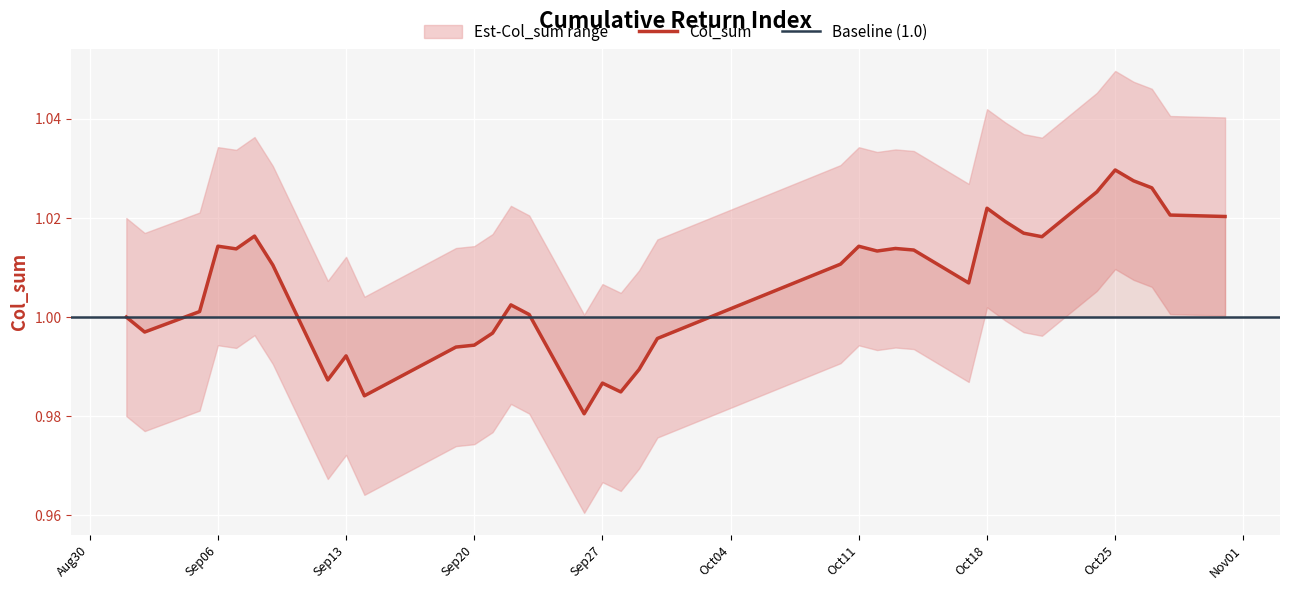

Which category has the lowest value across all series?

2016-09-26